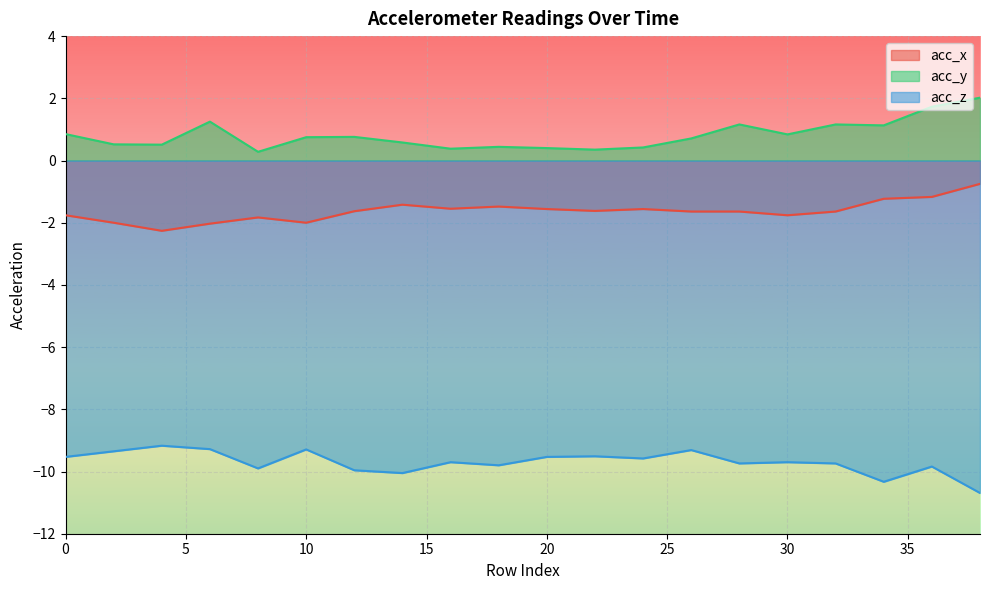

How many data points does each series have?

20